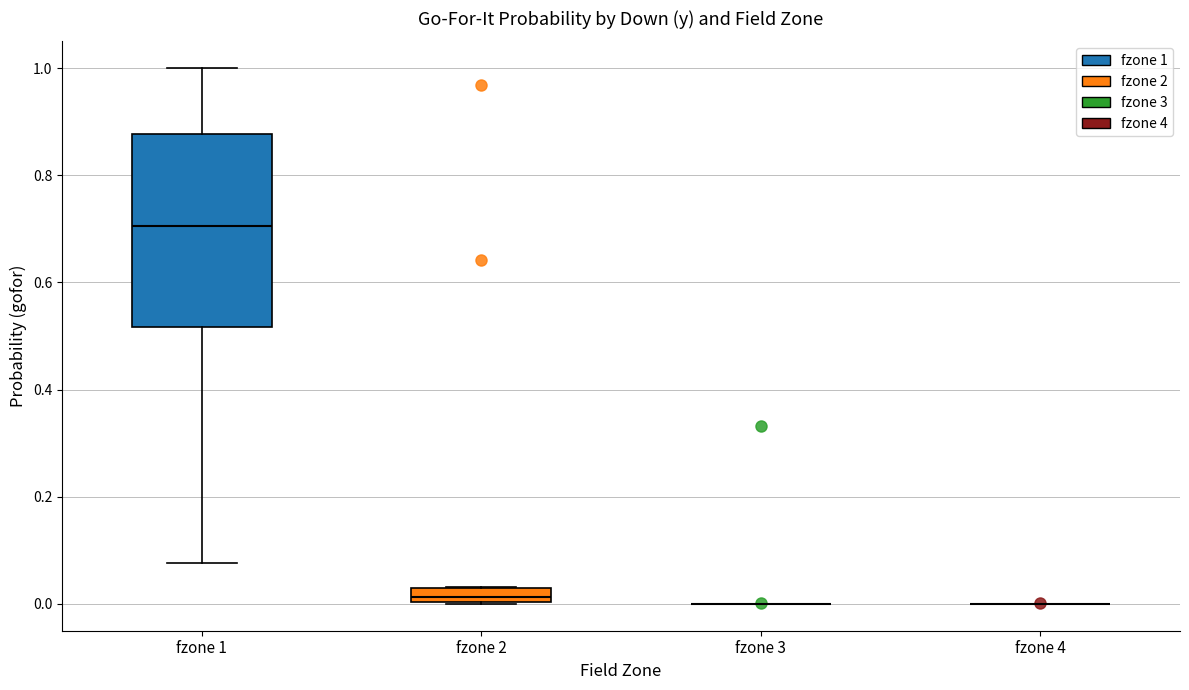

Which box is the tallest, from its lower edge to its upper edge?

fzone 1